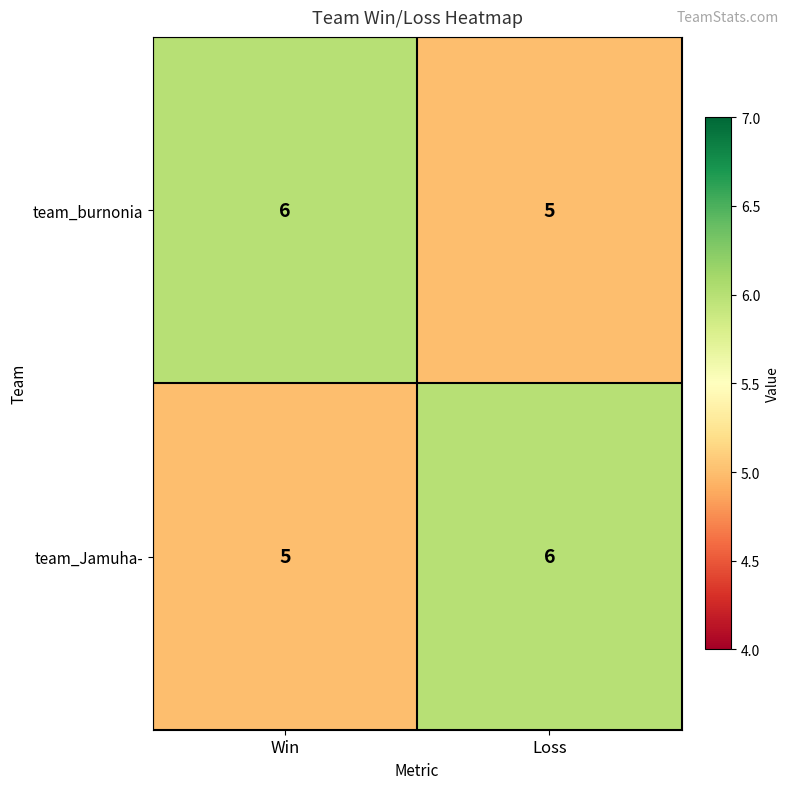

Reading left to right, transcribe all the data shown in this chart.

team_burnonia: 6	5
team_Jamuha-: 5	6